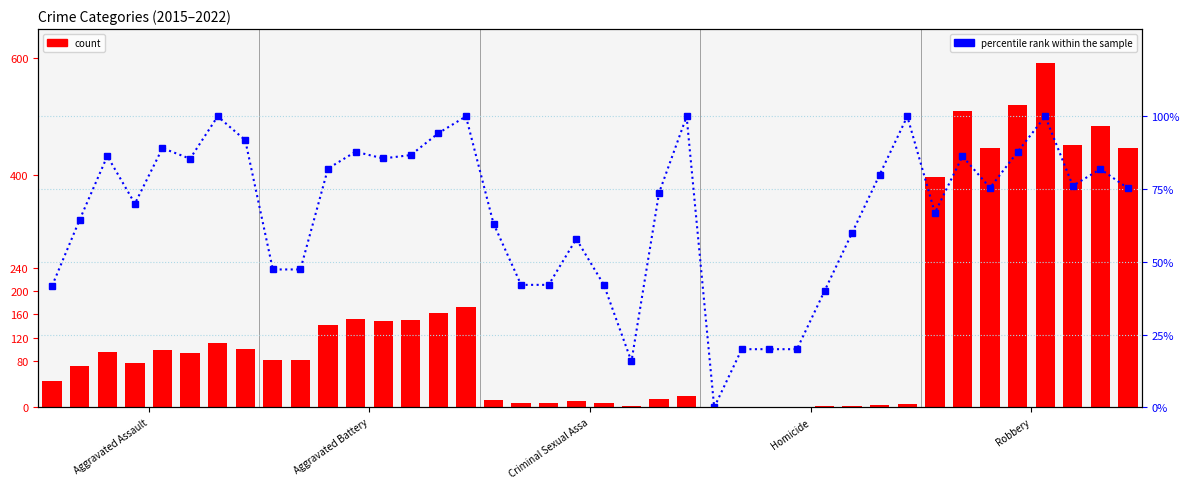

What is the difference between the percentile rank within the sample values at 20 and 14?

52.1